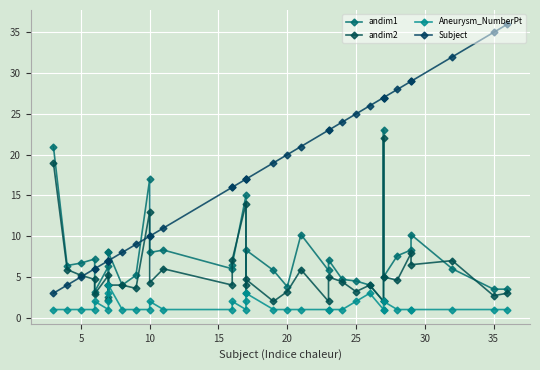

Between 12 and 11, which is larger?

11